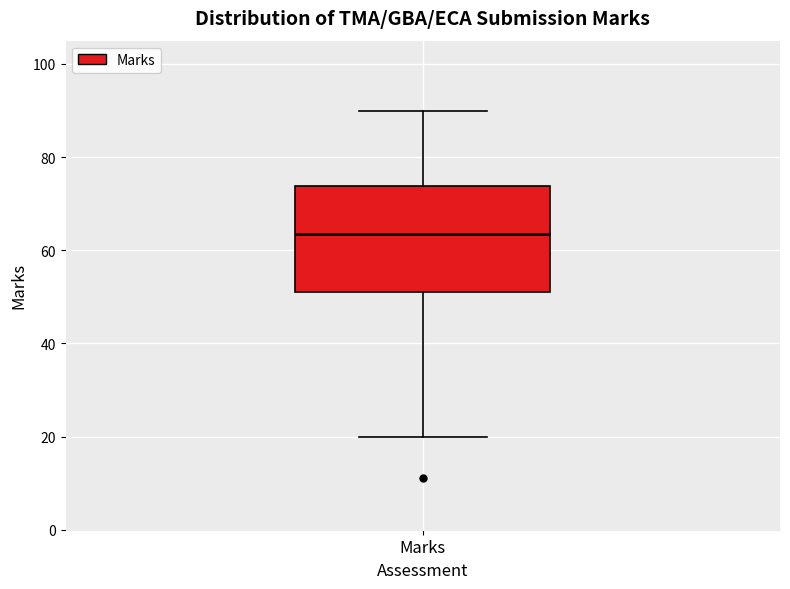

Read this box plot against the y-axis: the position of the median line, the range covered by the box, and the ends of both whiskers. The values are not printed on the chart, so give them approximately, as read against the axis.

median 64, box 52 to 74, whiskers 20 to 90